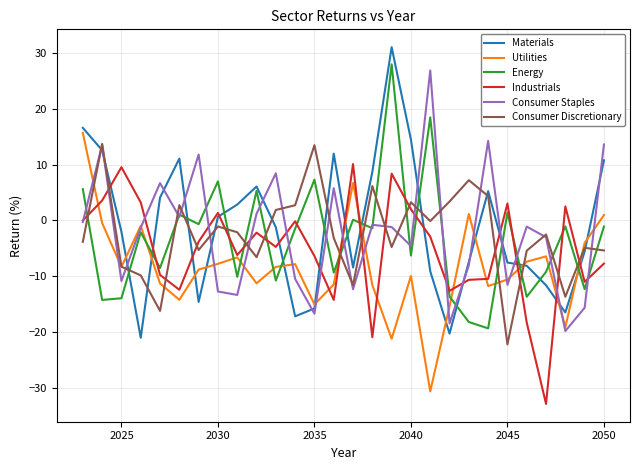

True or false: Energy has more than 1 interior local peaks.

True